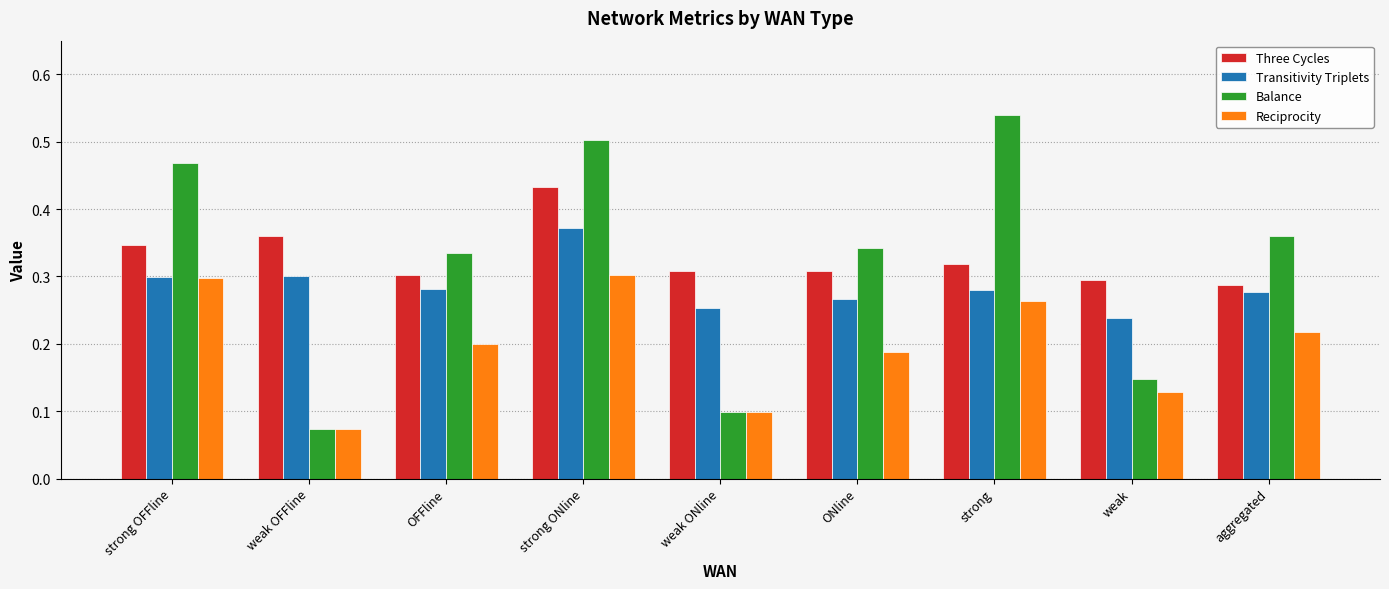

List the series in order of their peak value, highest first.

Balance, Three Cycles, Transitivity Triplets, Reciprocity